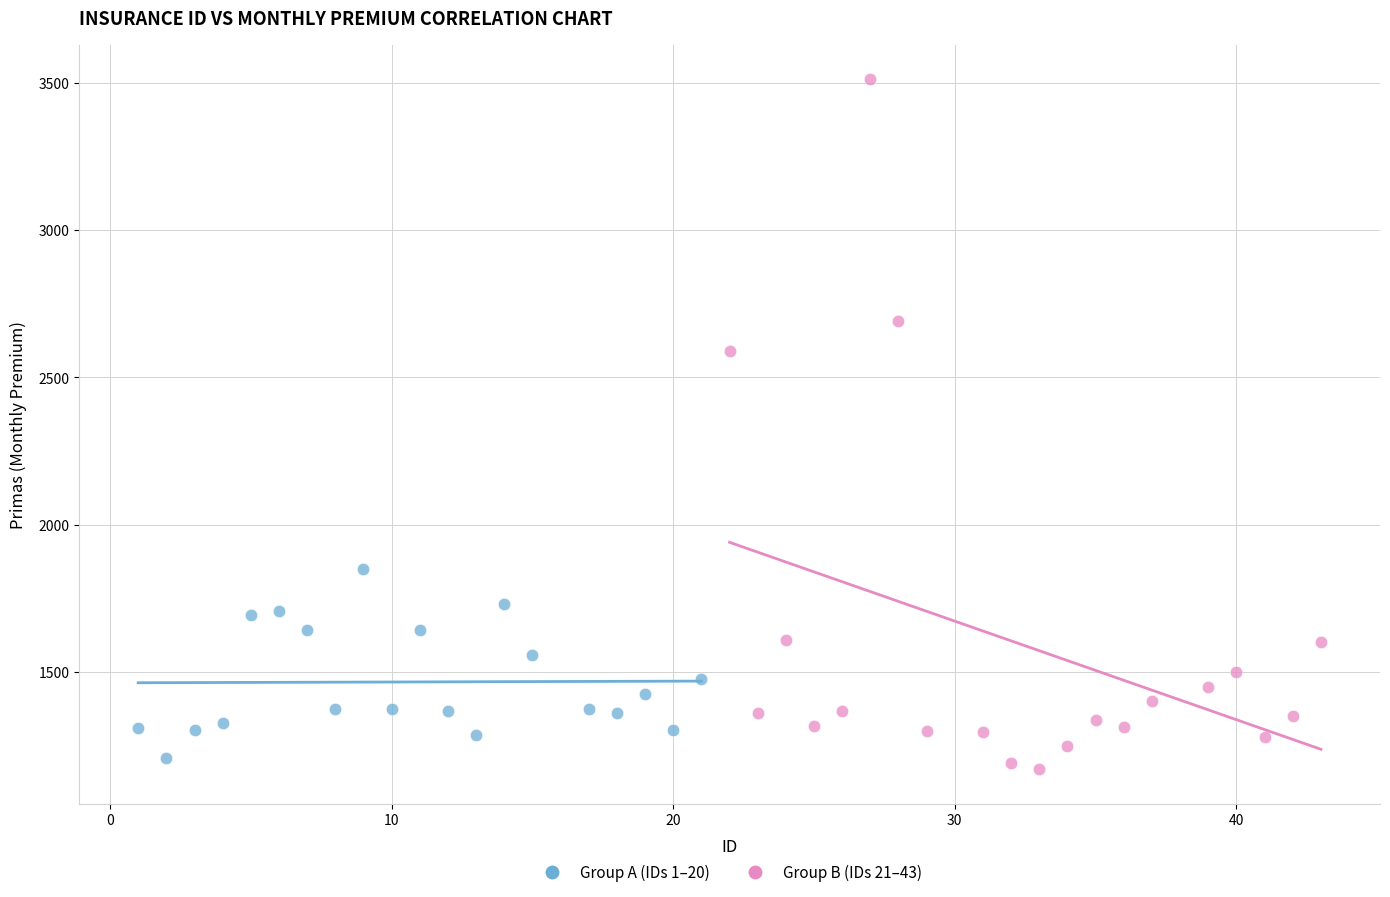

Which series has the largest Y range (max minus min)?

Group B (IDs 21–43)